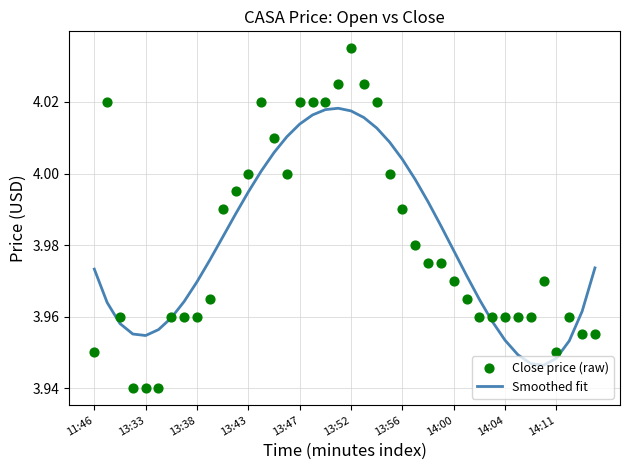

Which series has the largest total across all categories?

Smoothed fit